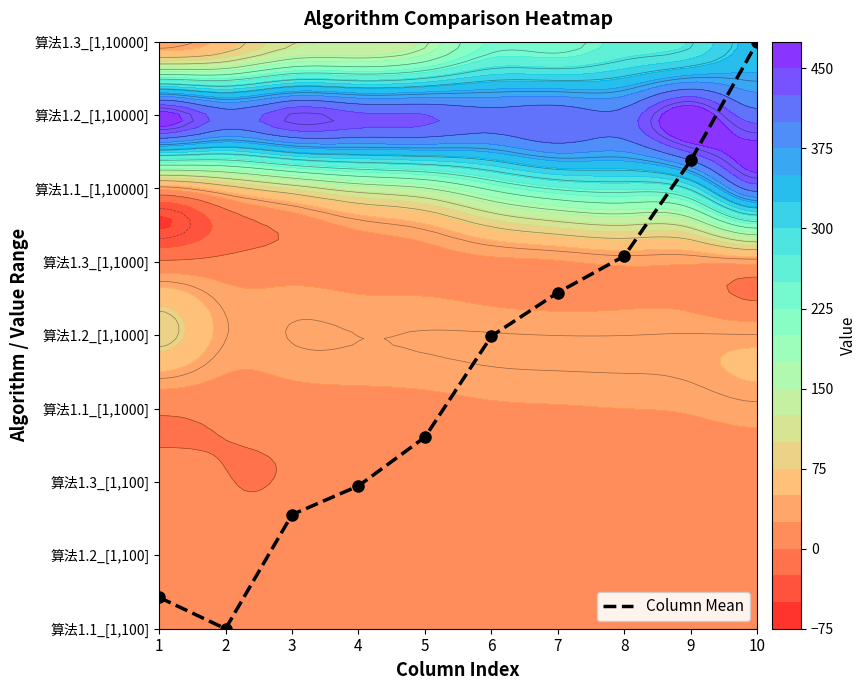

Read the value at 9.

6.4